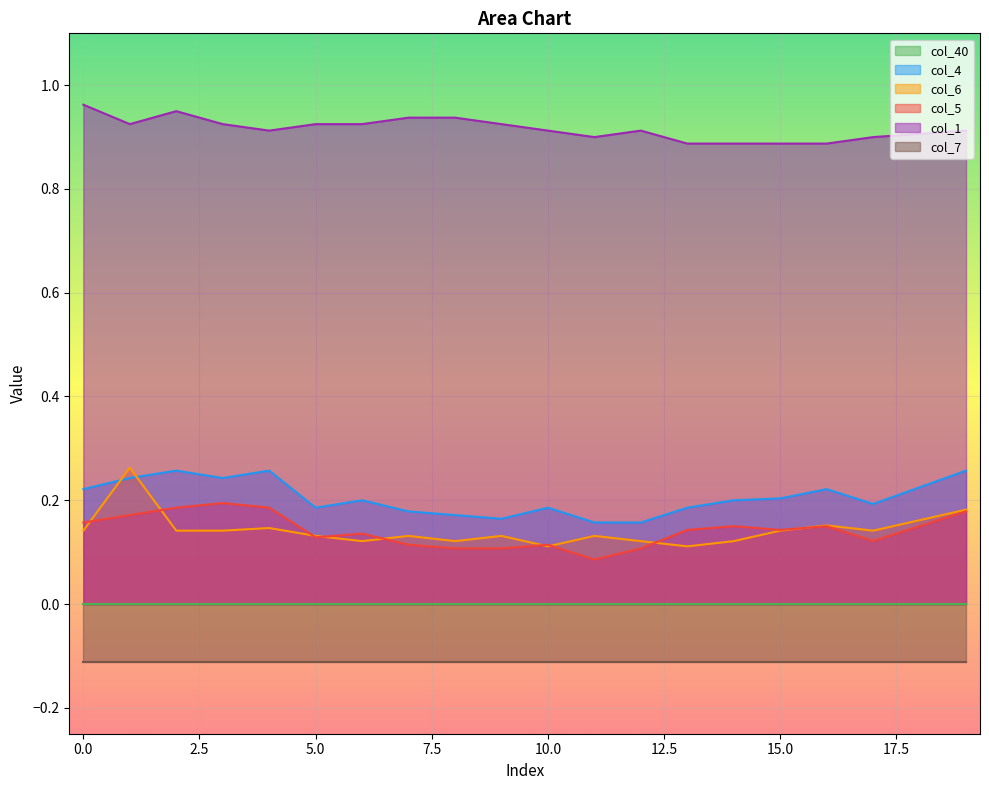

What is the sum of the col_1 values at 14 and 12?

1.8